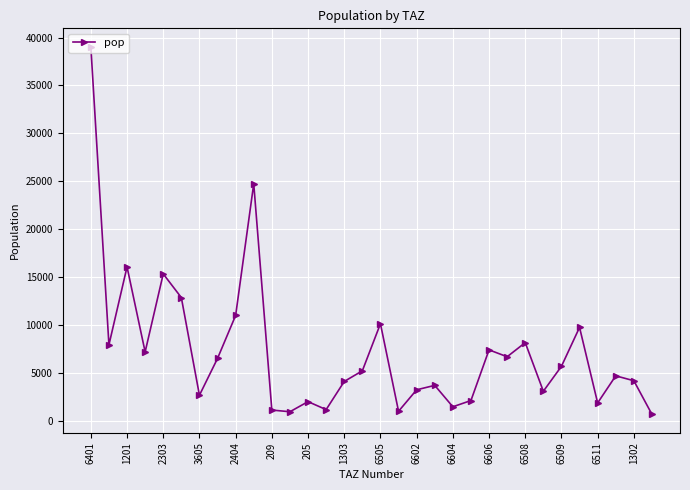

Does the chart have visible grid lines?

Yes